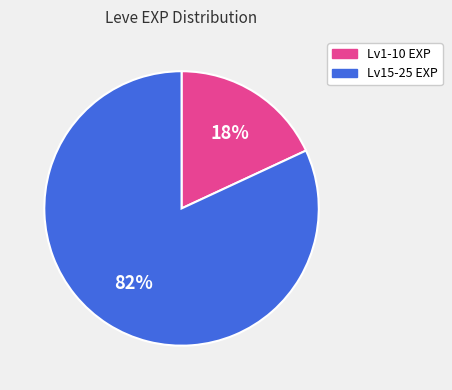

To the nearest percent, what is the difference between the largest and smallest slice percentages?

64%